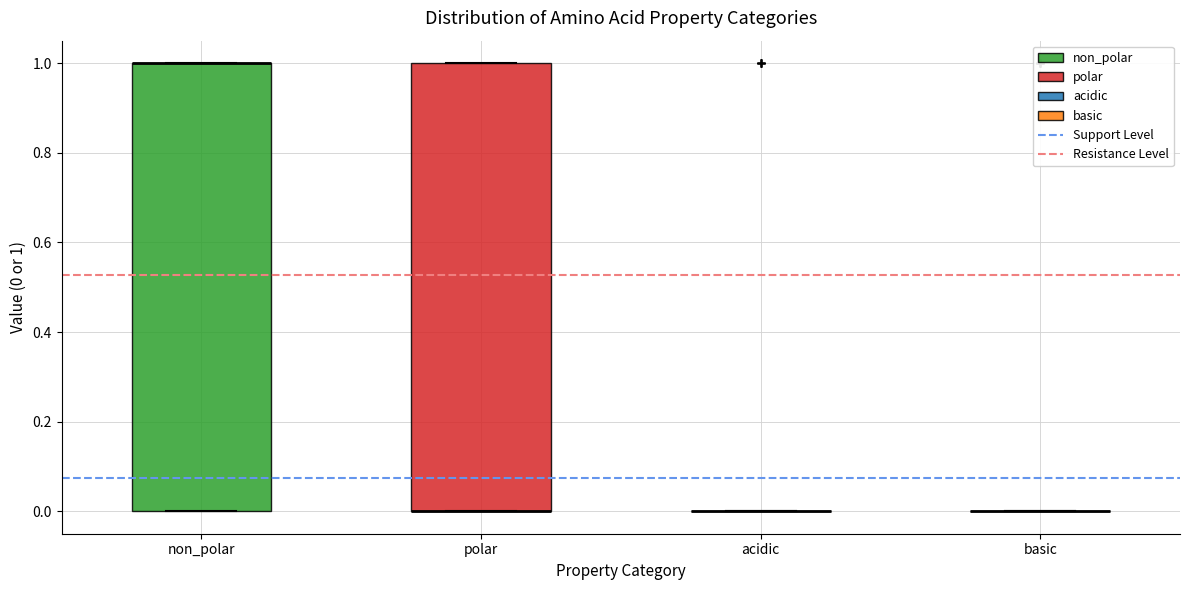

Reading left to right, read every box against the y-axis: the position of its median line, the range the box covers, and the ends of its whiskers. The values are not printed on the chart, so give them approximately, as read against the axis.

non_polar: median 1 (drawn on the box's upper edge), box 0 to 1, whiskers 0 to 1
polar: median 0 (drawn on the box's lower edge), box 0 to 1, whiskers 0 to 1
acidic: box collapsed to a line at 0, whiskers 0 to 0
basic: box collapsed to a line at 0, whiskers 0 to 0